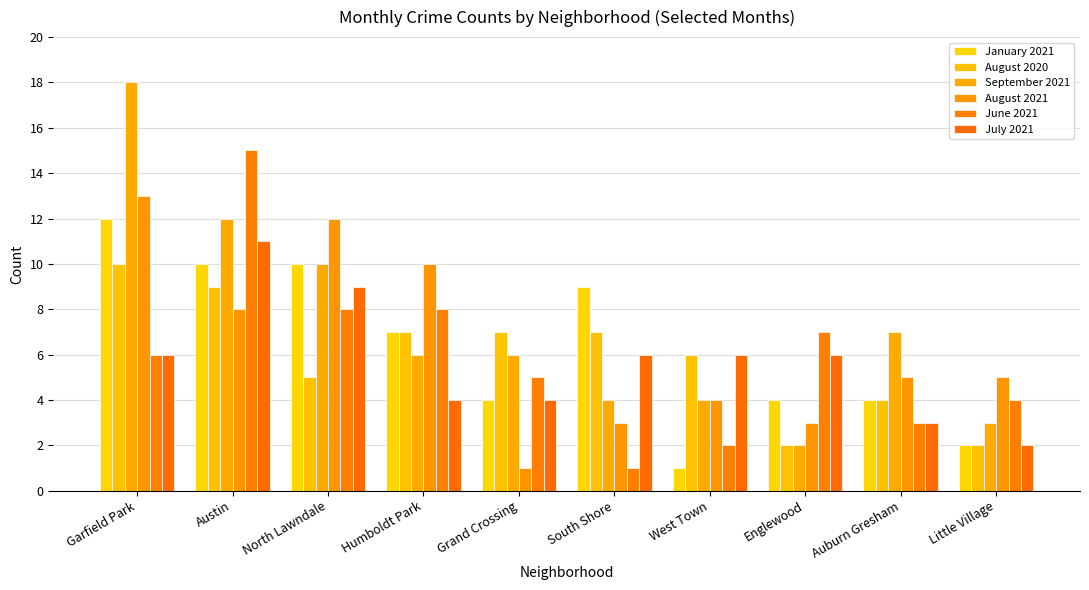

How many July 2021 values are between 4 and 6?

6